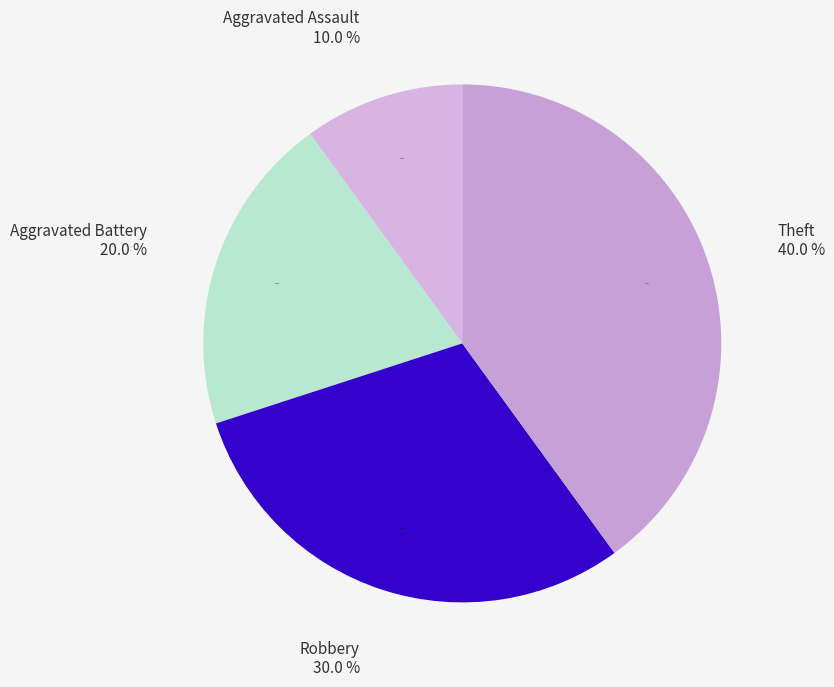

What is the total percentage of Robbery and Aggravated Battery?

50.0%